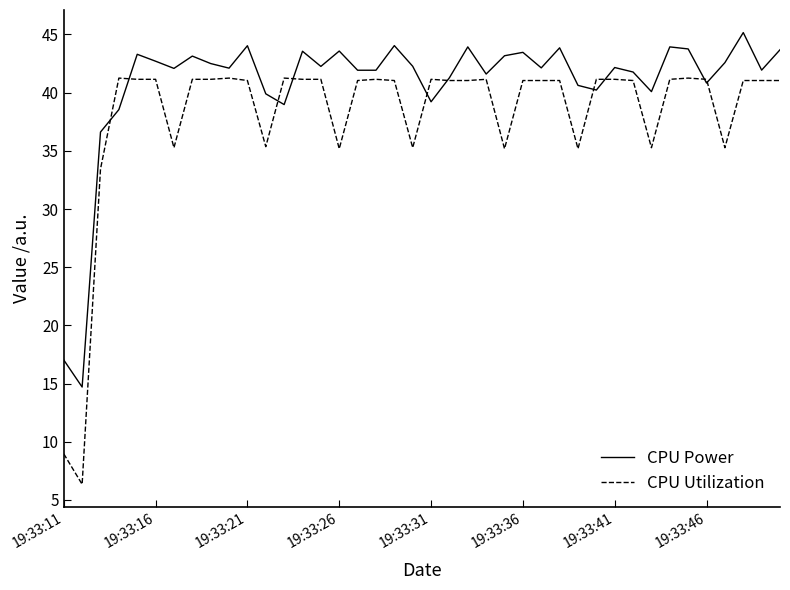

How many series are shown in this chart?

2